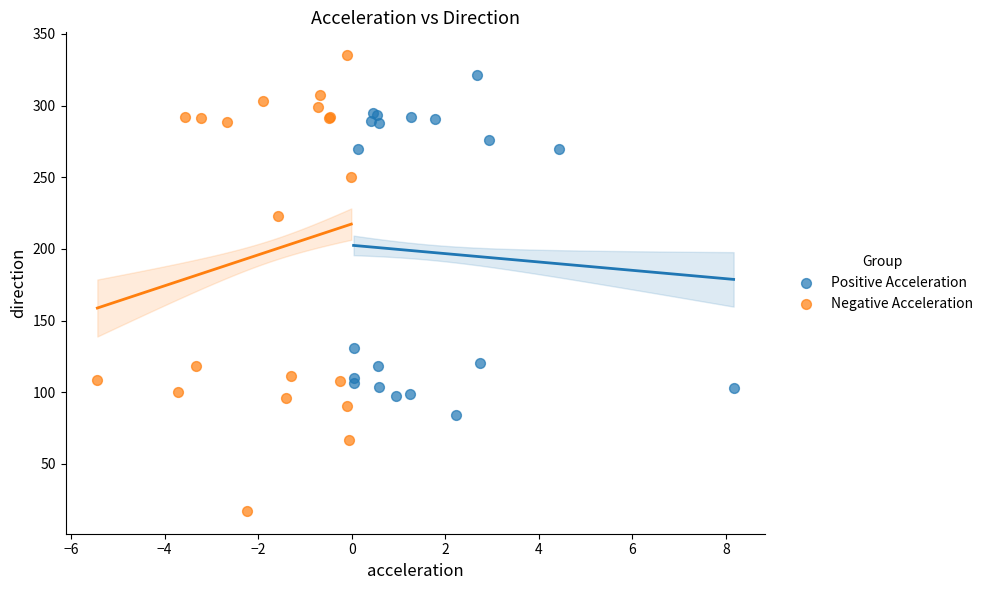

Which series contains the highest Y value?

Negative Acceleration